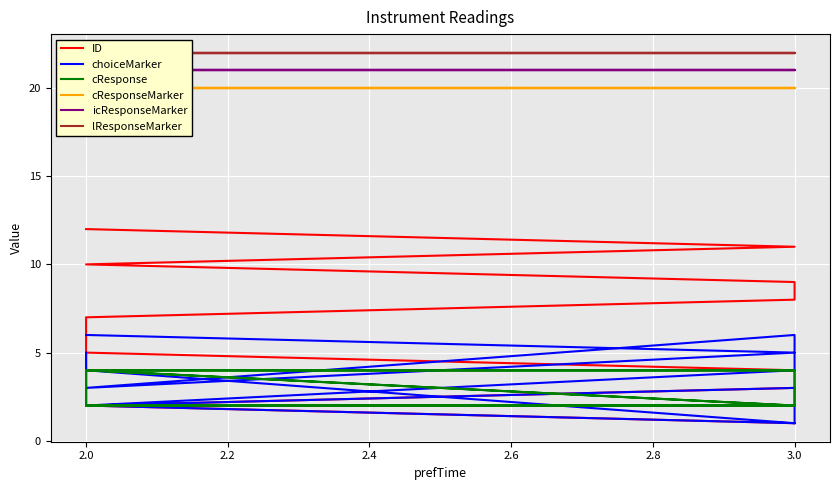

The value of icResponseMarker at 3.0 is 6. True or false?

False